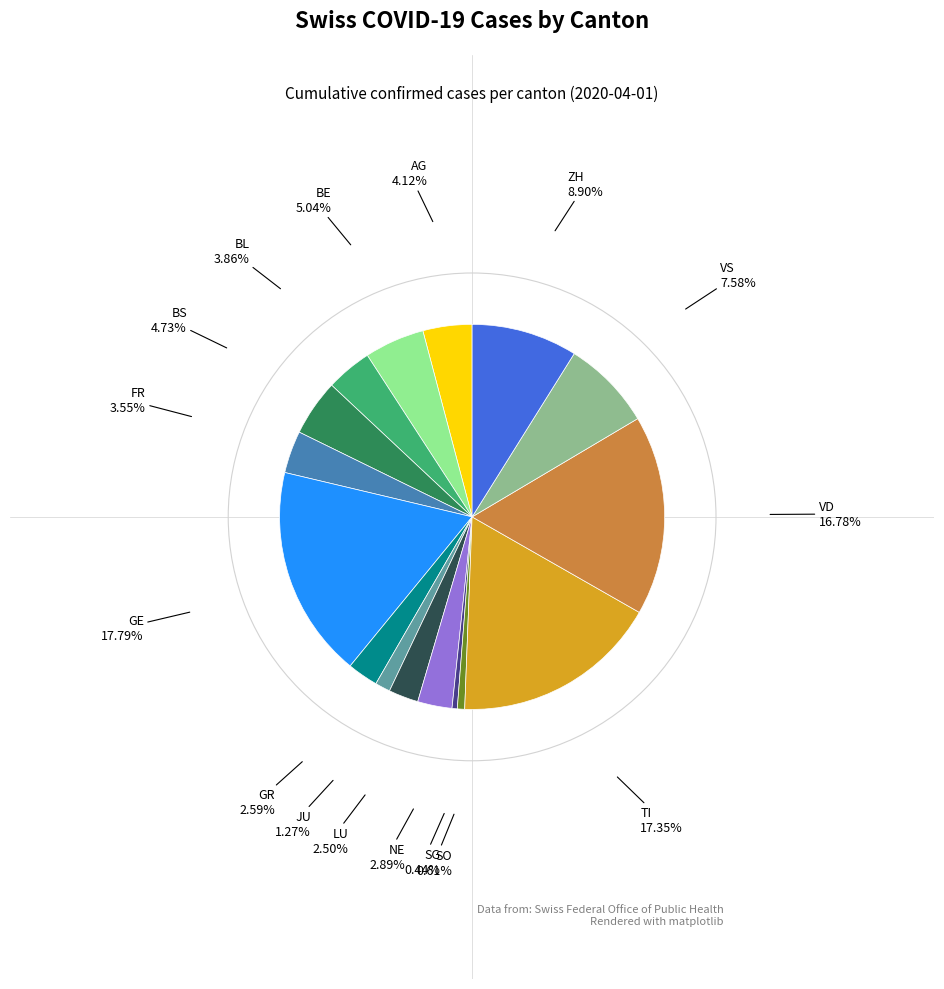

Is there any slice that represents more than half of the pie?

No